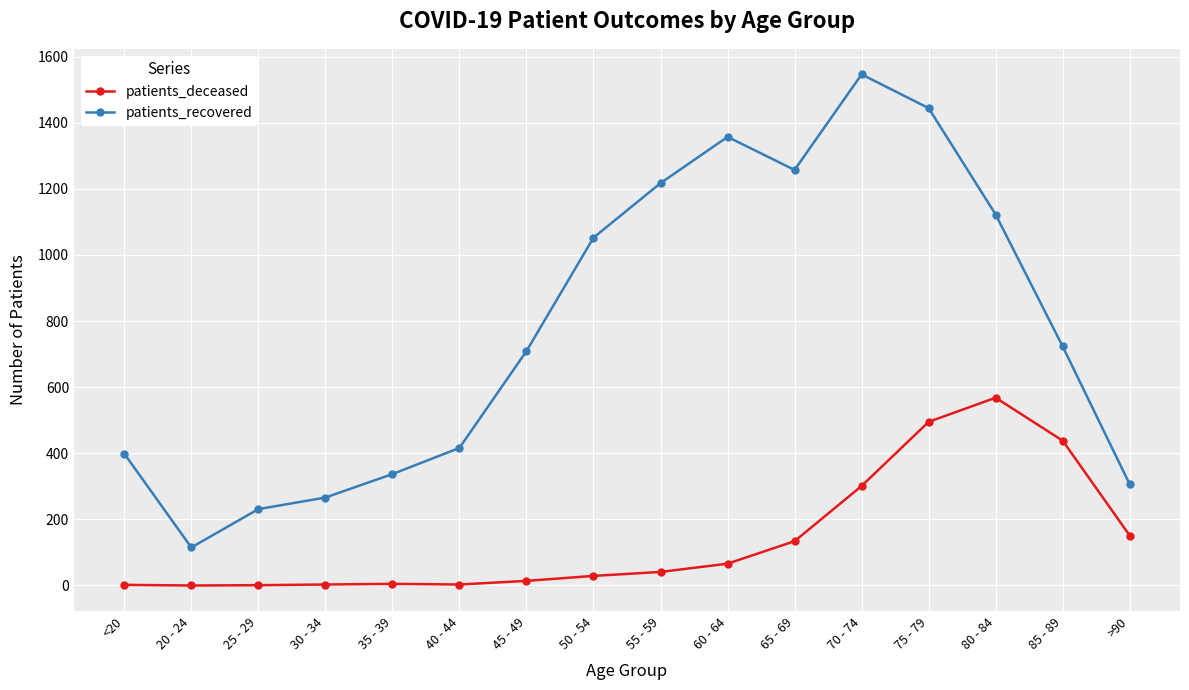

What is the maximum value for patients_recovered?

1546